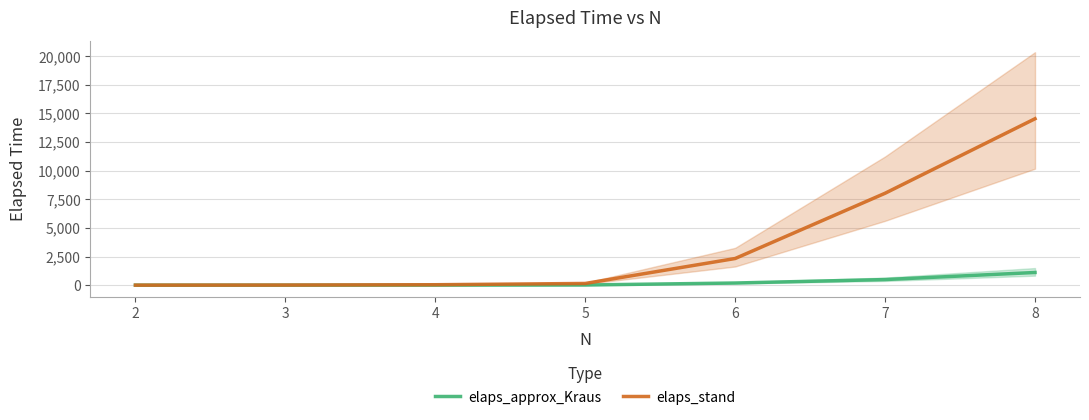

True or false: elaps_stand has a value of 10714.4 at 7.

False